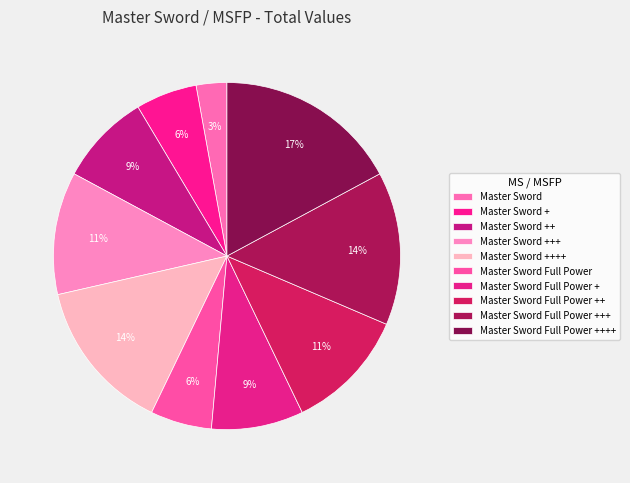

Is there any slice that represents more than half of the pie?

No